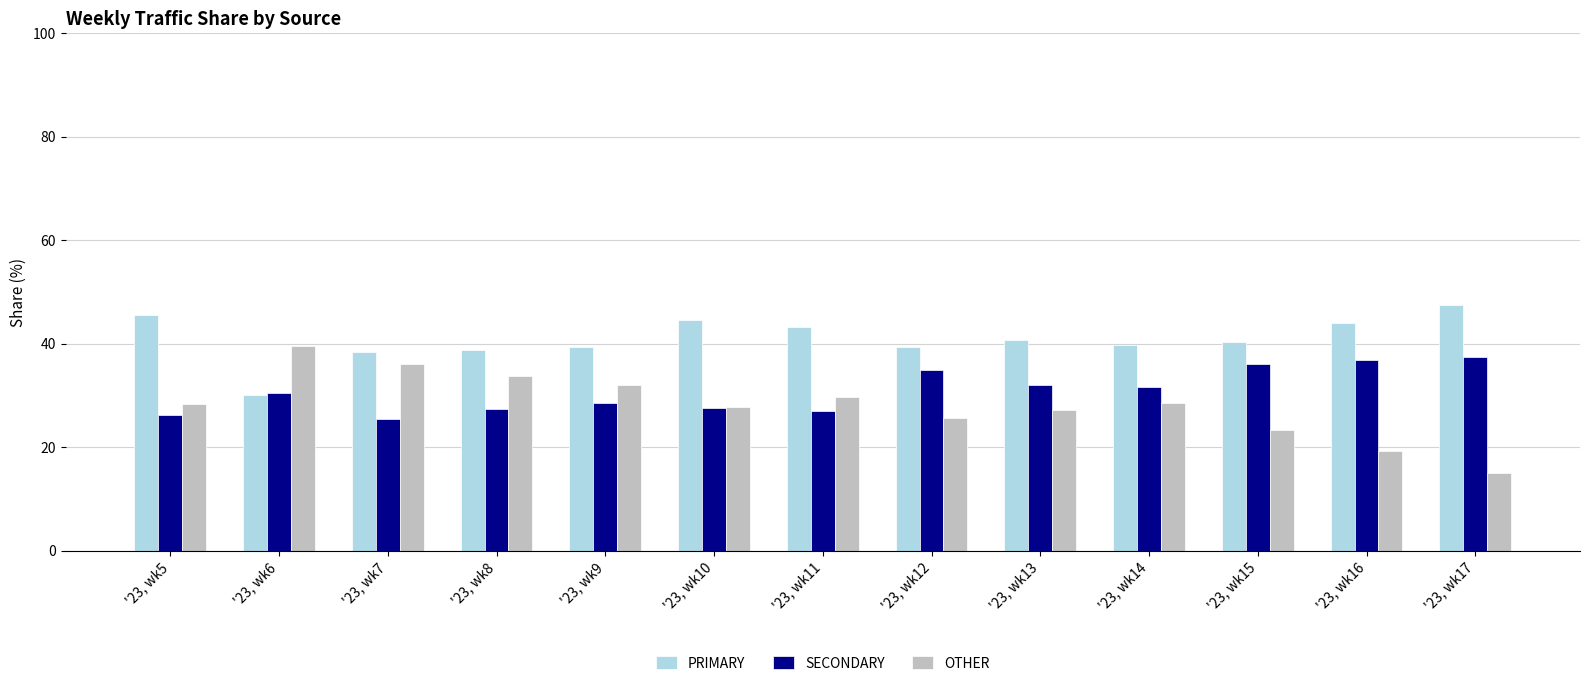

True or false: SECONDARY has a value of 56.1 at '23, wk15.

False